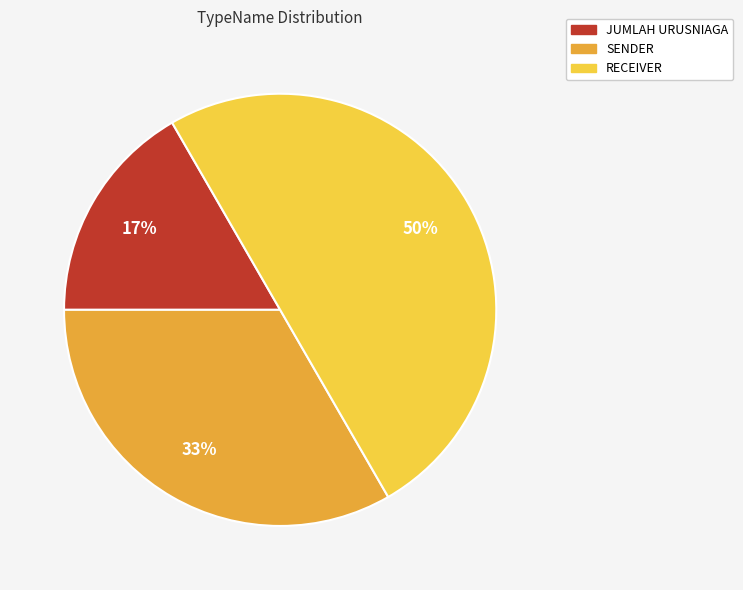

To the nearest percent, what is the difference between the RECEIVER and JUMLAH URUSNIAGA slice percentages?

33%